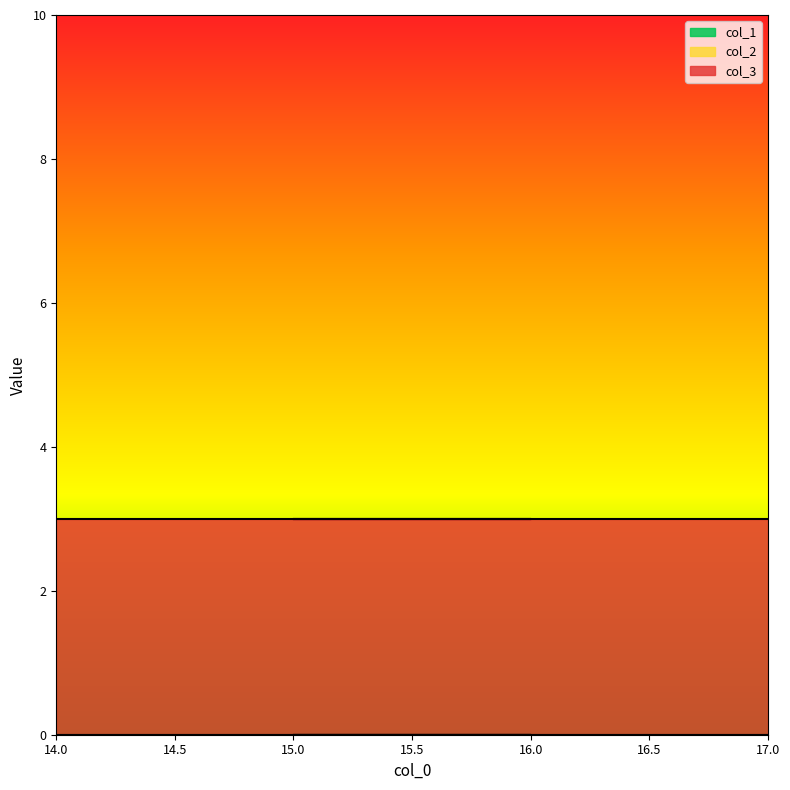

Count the number of data series in this chart.

3